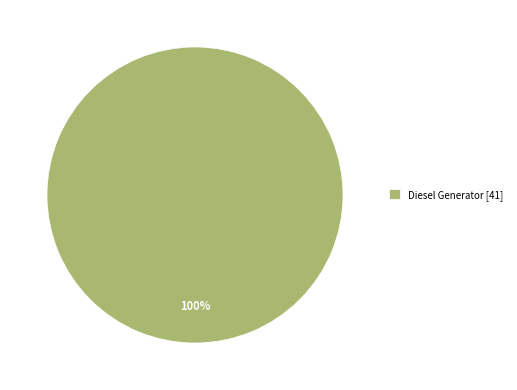

Rank the categories by value from lowest to highest.

Diesel Generator [41]